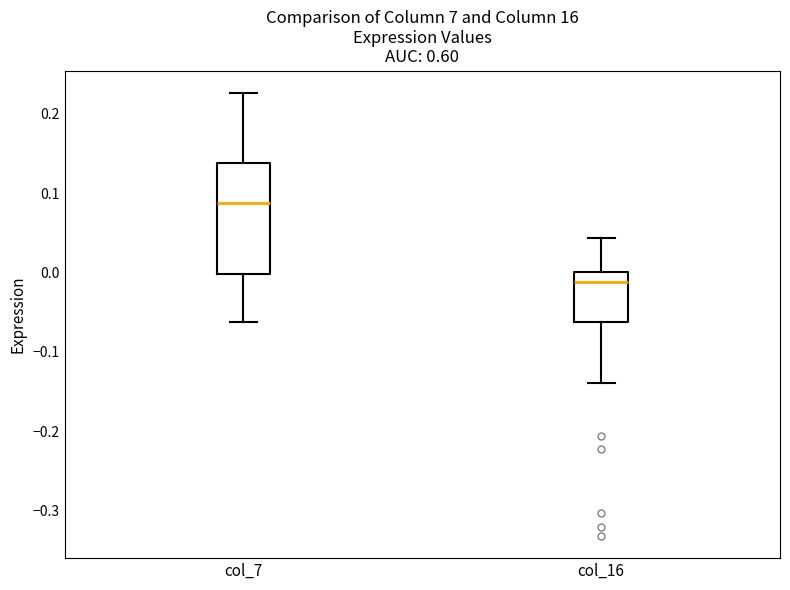

Where does the upper whisker of the box for col_16 end on the y-axis? The values are not printed on the chart, so give them approximately, as read against the axis.

0.04